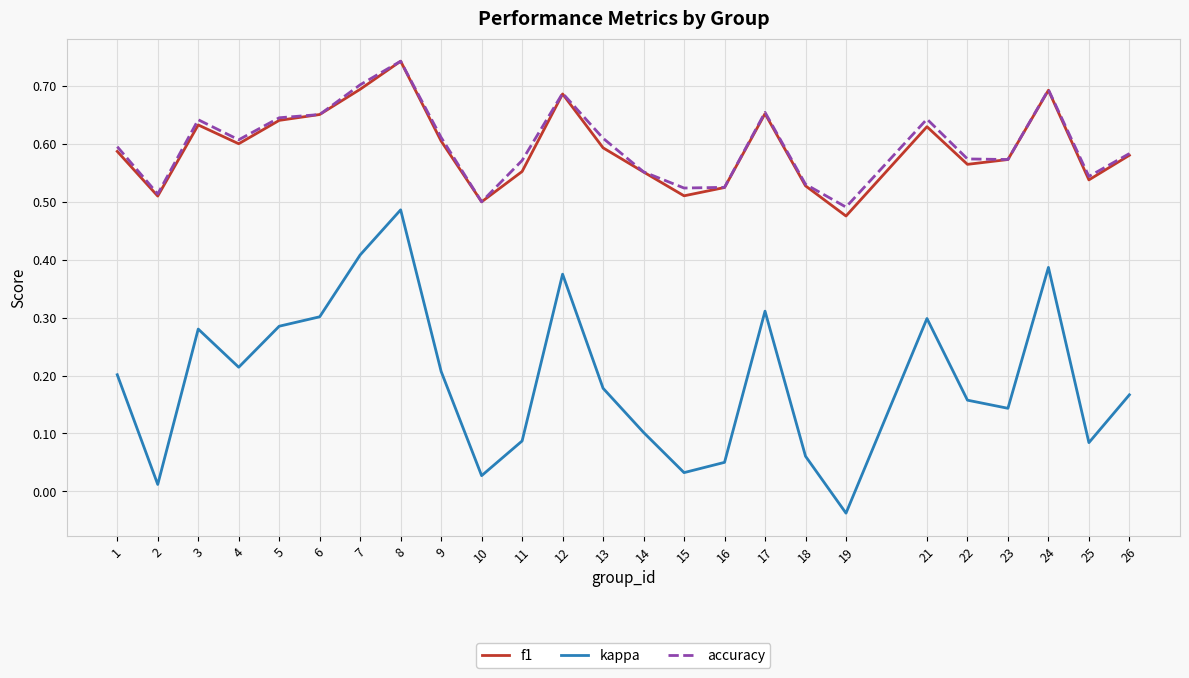

True or false: kappa and accuracy intersect in this chart.

False